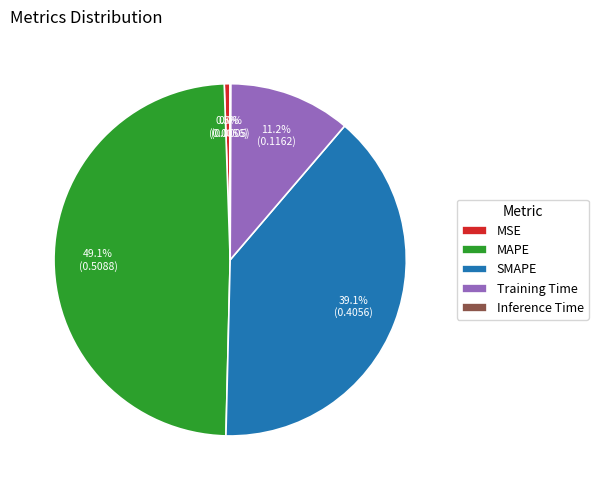

To the nearest percent, what is the difference between the MAPE and SMAPE slice percentages?

10%